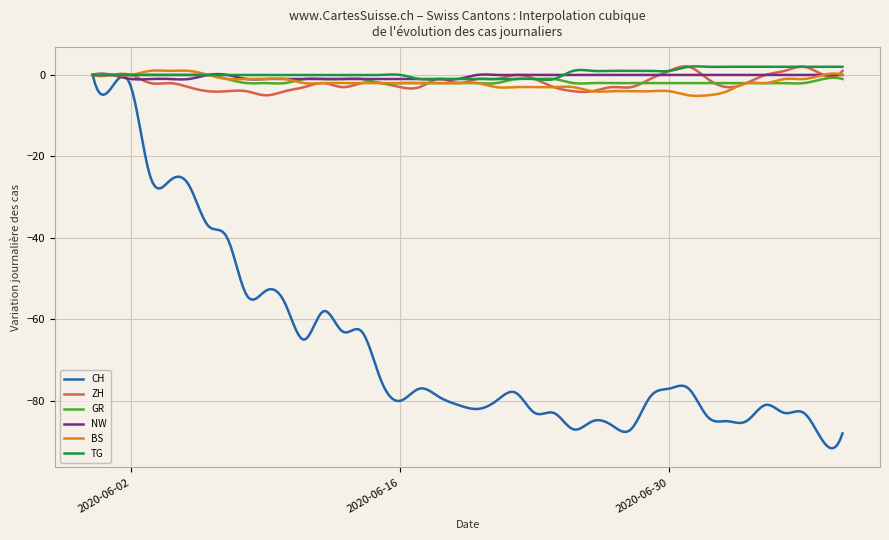

What is the smallest value displayed?

-91.7